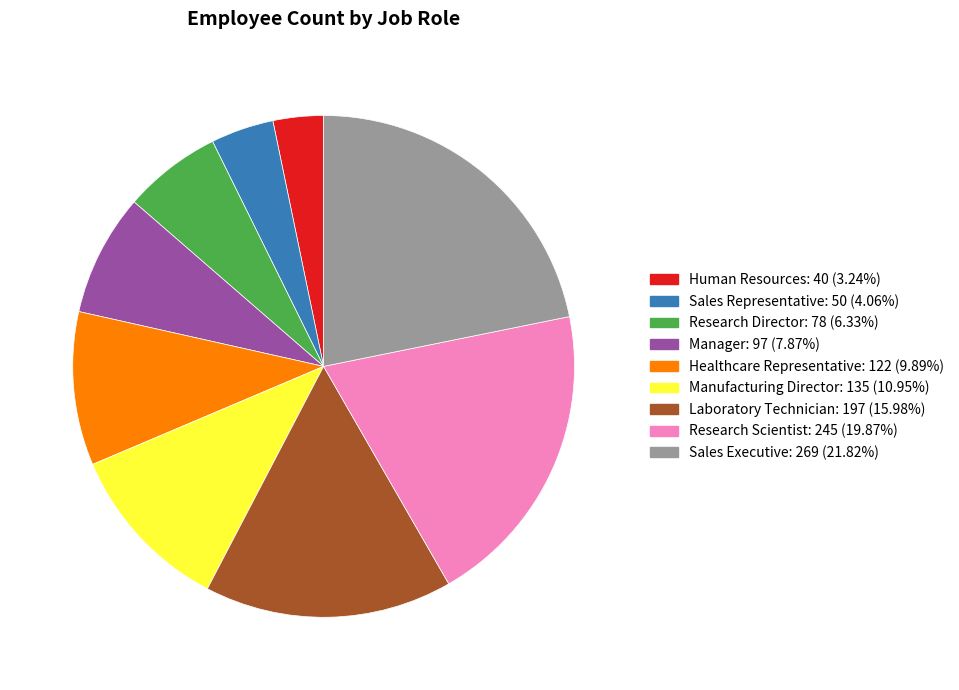

Rank the categories by value from lowest to highest.

Human Resources, Sales Representative, Research Director, Manager, Healthcare Representative, Manufacturing Director, Laboratory Technician, Research Scientist, Sales Executive